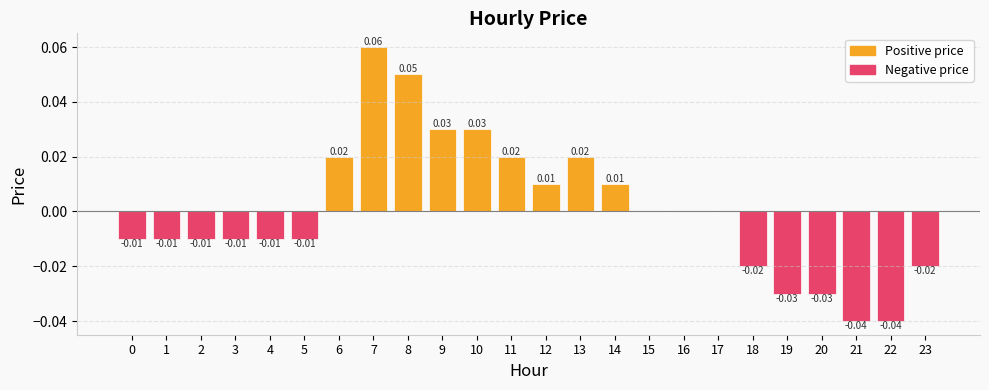

Which label corresponds to the largest value in the chart?

7